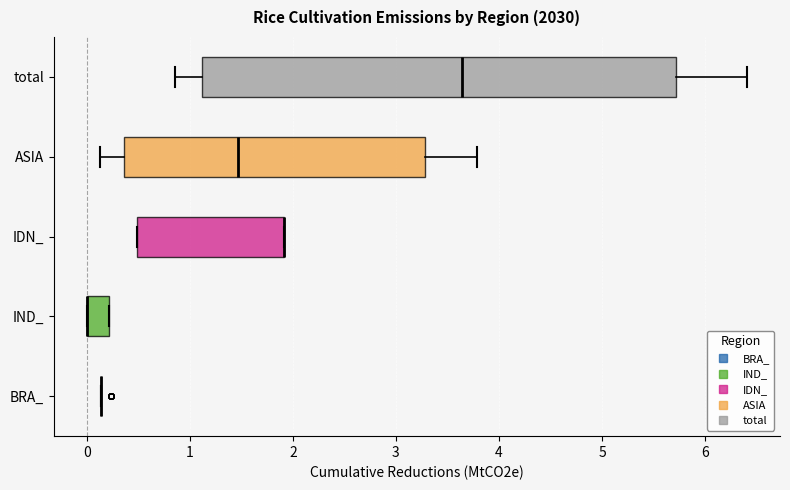

Which box is the widest, from its left edge to its right edge?

total